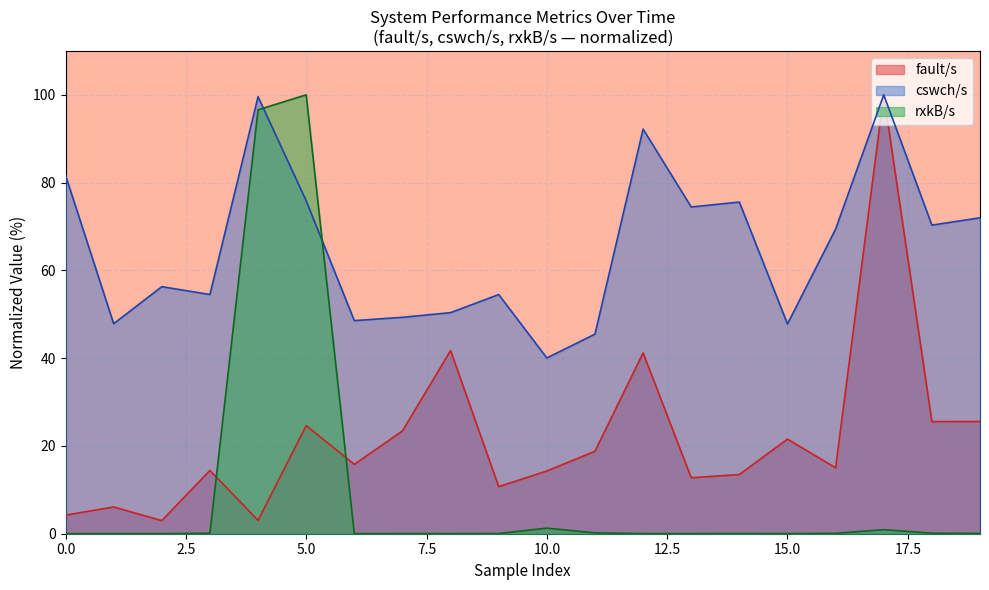

Rank the series by their maximum value, from highest to lowest.

fault/s, cswch/s, rxkB/s